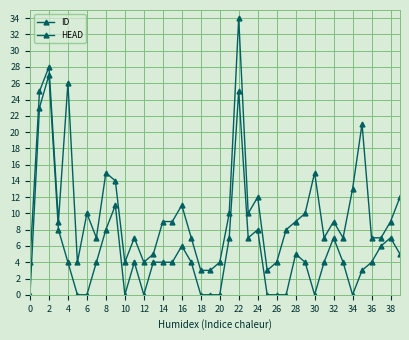

True or false: HEAD and ID intersect in this chart.

False